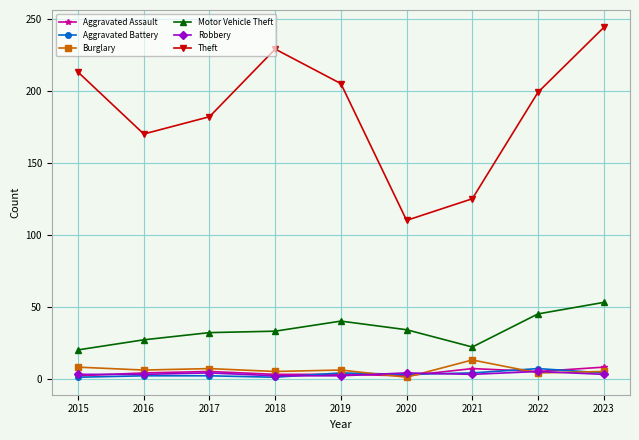

True or false: Motor Vehicle Theft has more than 2 interior local peaks.

False